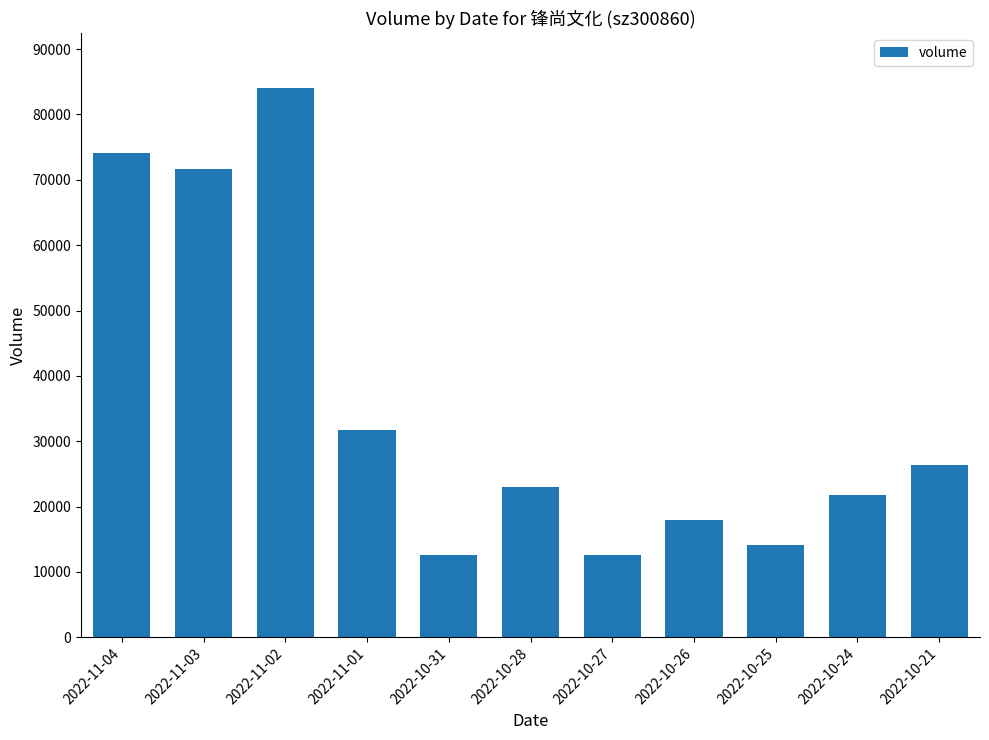

Is it true that the value at 2022-11-02 is 127694?

False